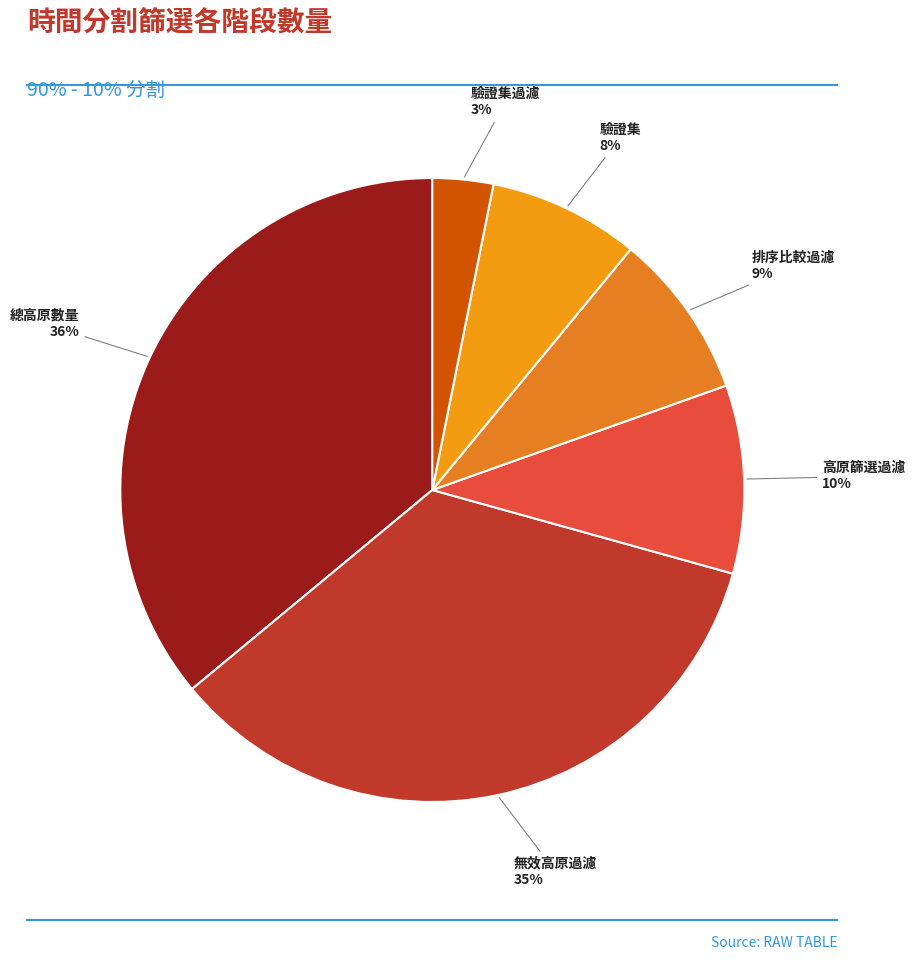

The 高原篩選過濾 slice represents 10% of the pie. True or false?

True